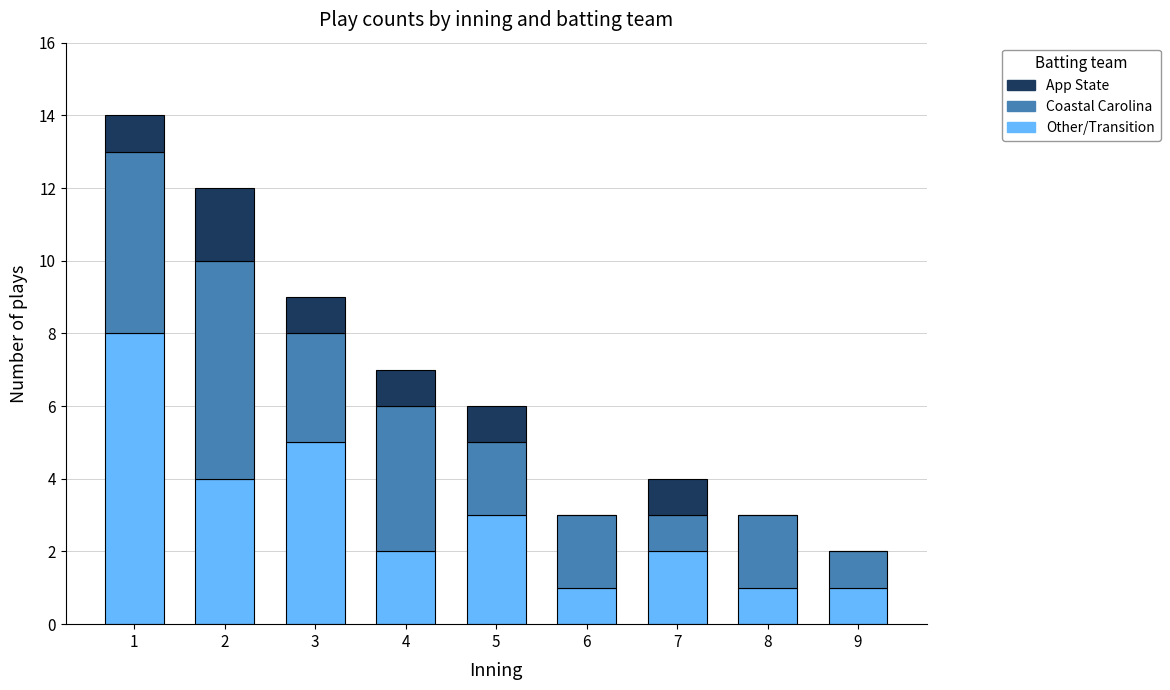

The value of Coastal Carolina (batting) at 2 is 8. True or false?

False